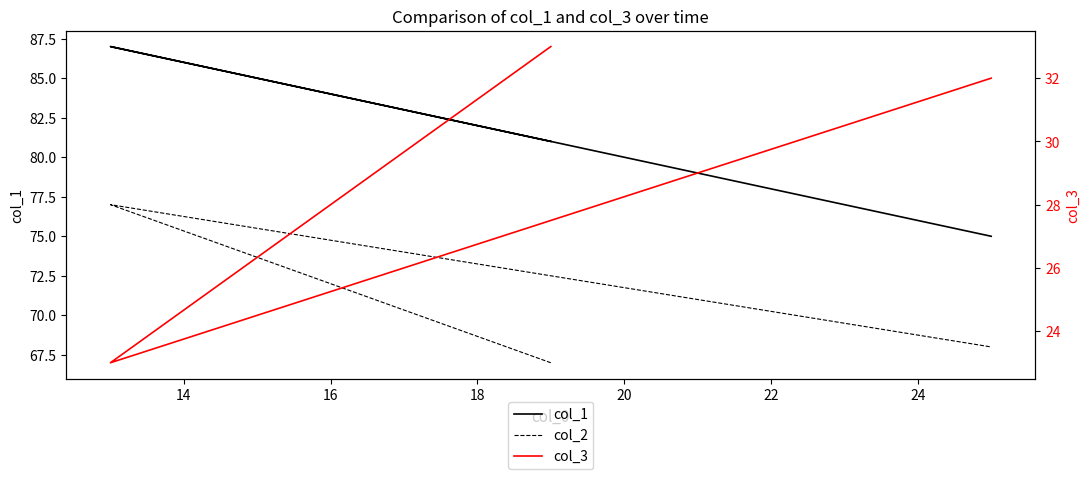

At 14, list the series in order from largest to smallest.

col_1, col_2, col_3